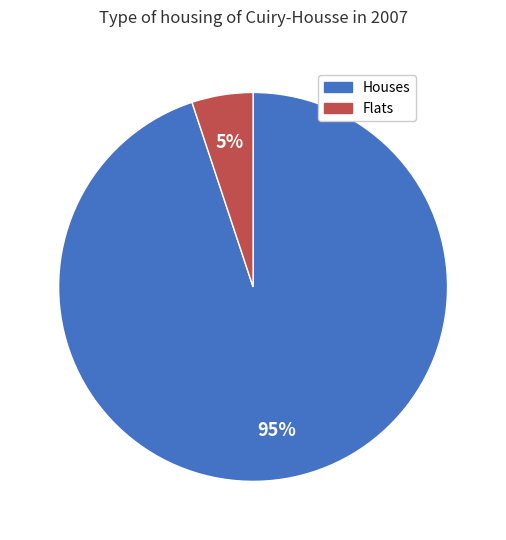

How many segments does this pie chart have?

2